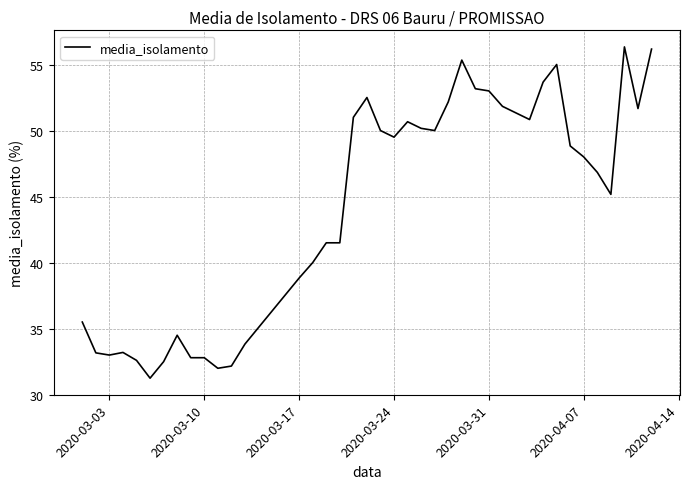

What is the difference between the maximum and minimum values?

25.1